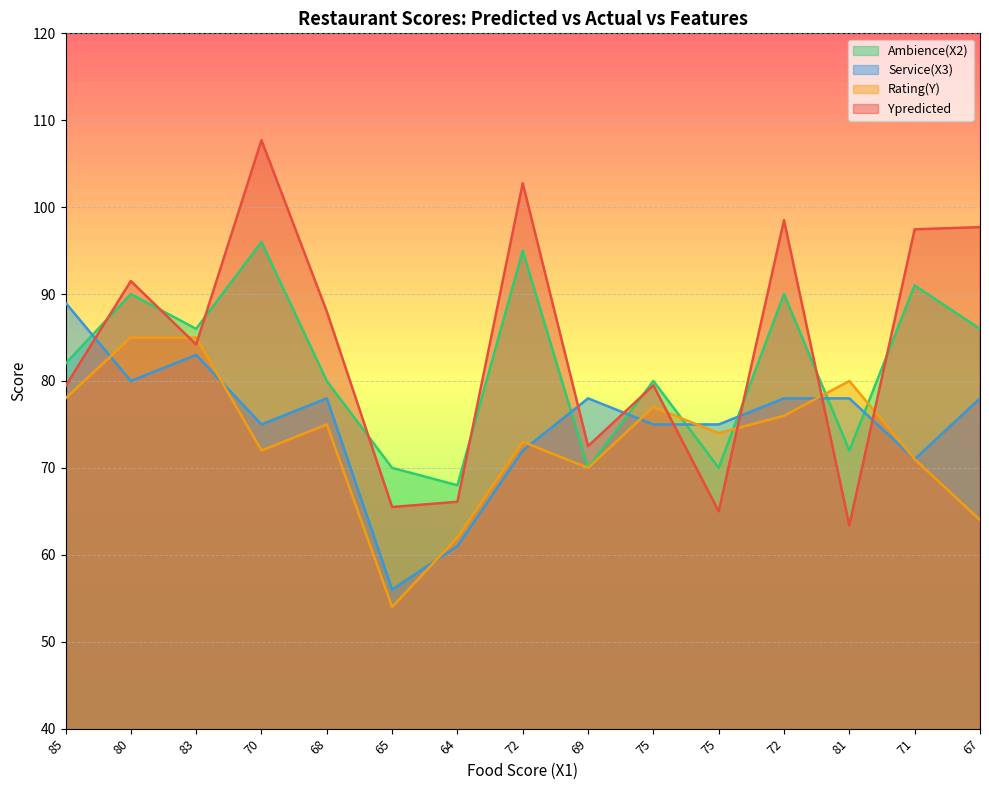

At which category is the sum across all series the highest?

70